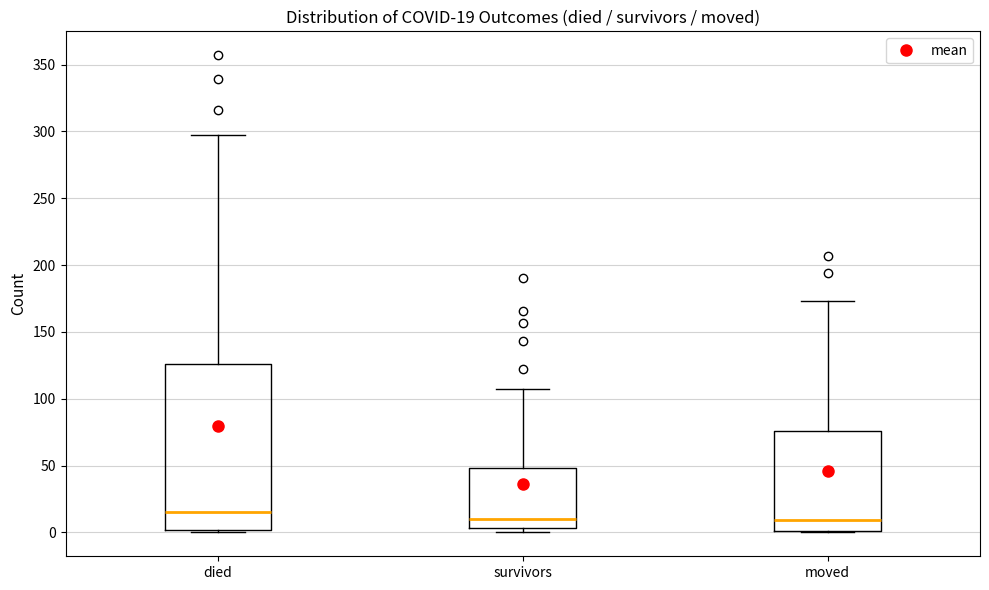

Comparing the boxes themselves (not the whiskers), which one is the tallest?

died